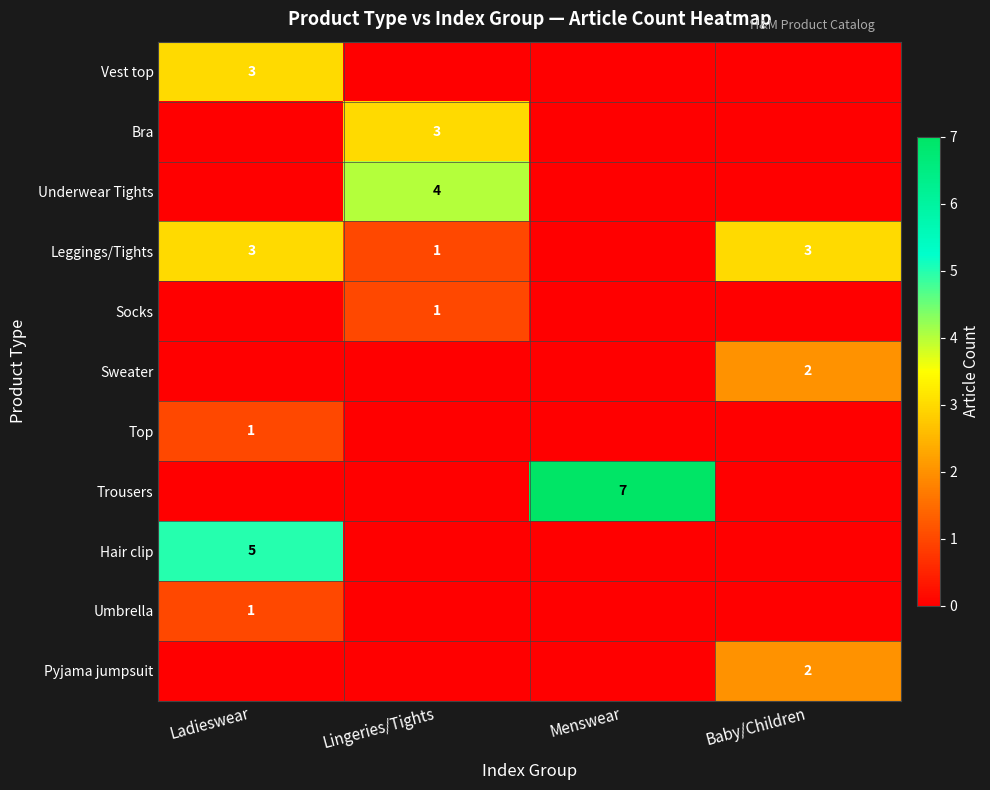

List the labels in order of Leggings/Tights value, largest first.

Ladieswear, Baby/Children, Lingeries/Tights, Menswear